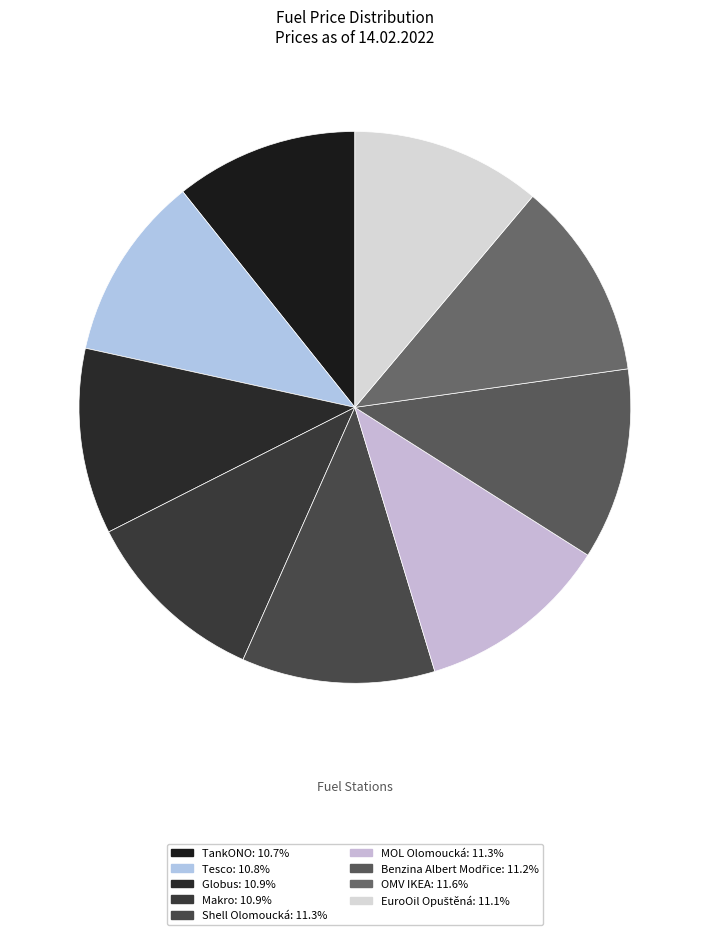

What is the ratio of the value at Tesco to the value at Makro?

1.0